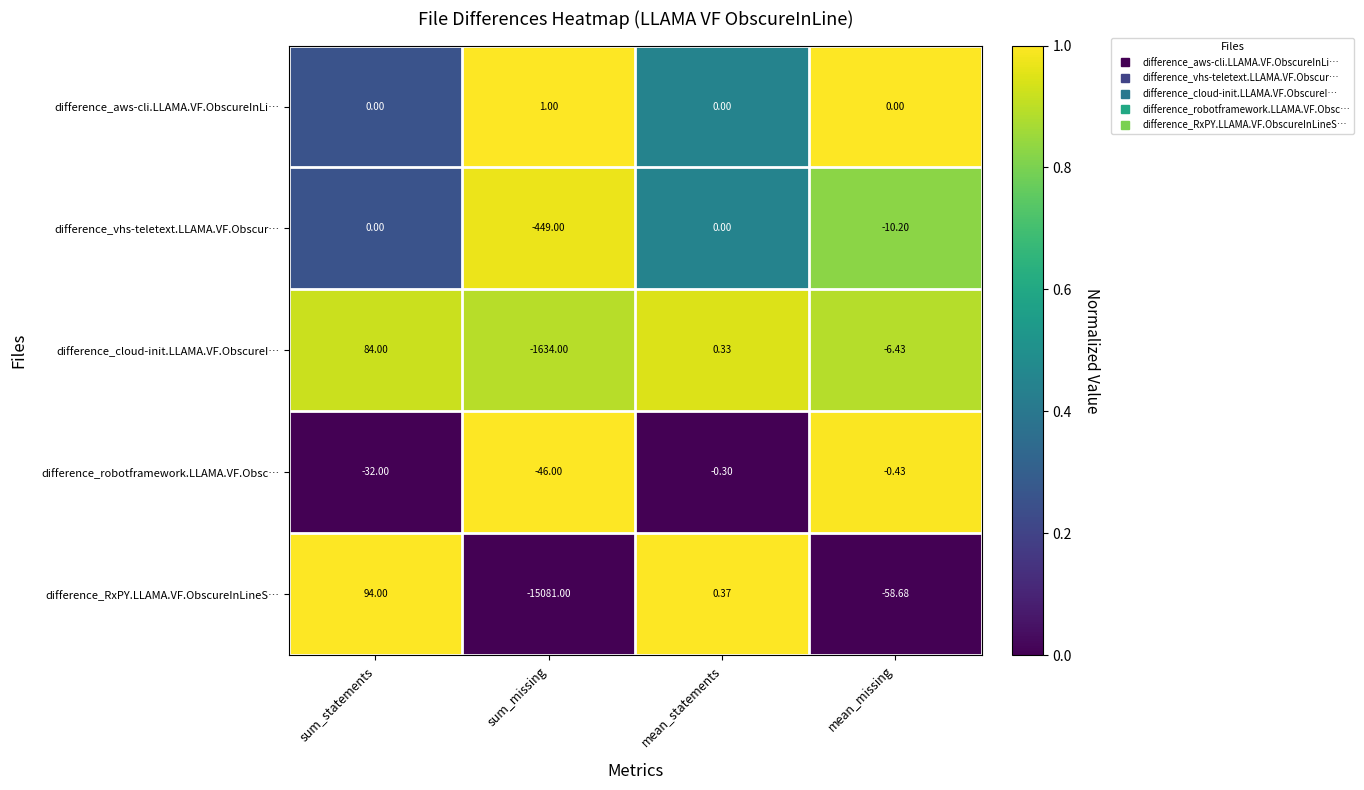

Which category has the lowest value across all series?

sum_missing